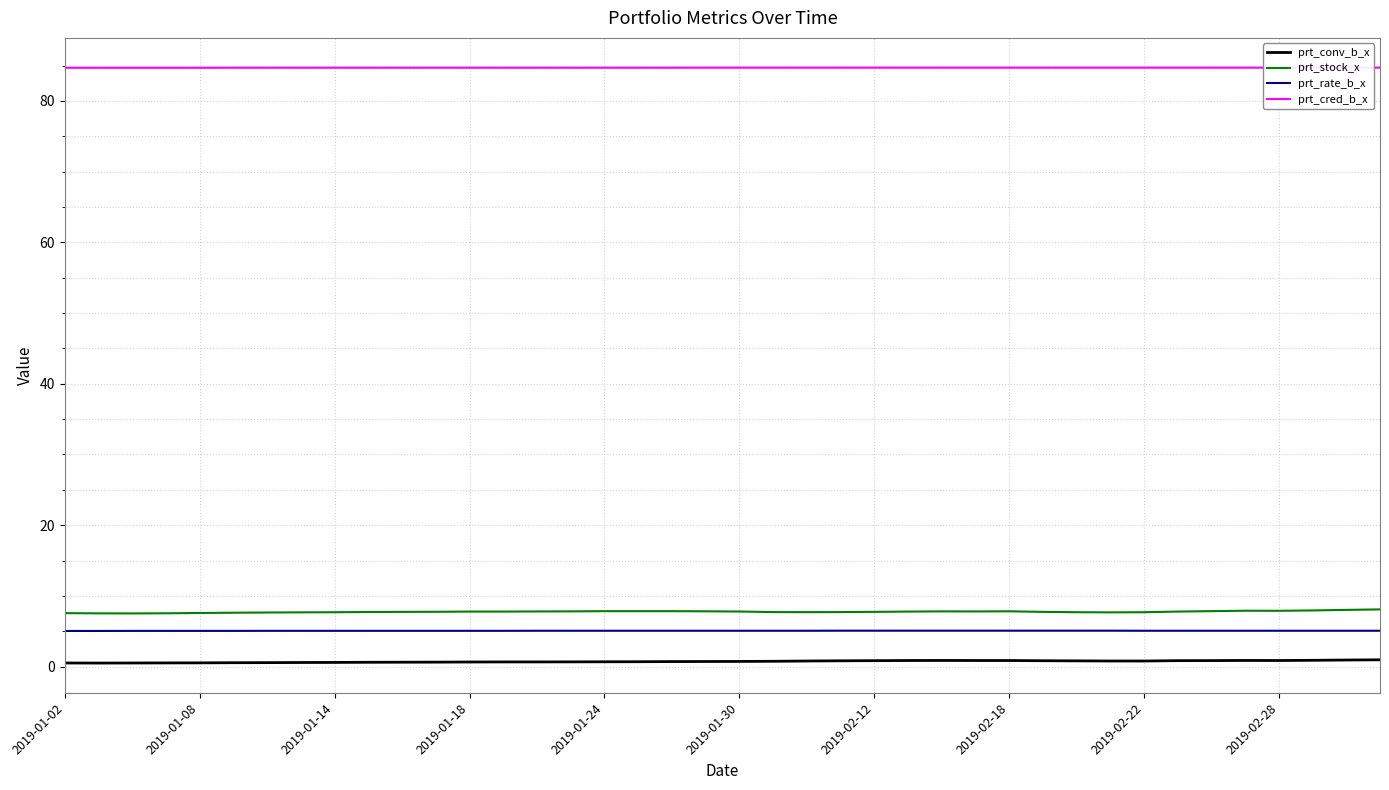

What is the label of the 1st point from the left?

2019-01-02